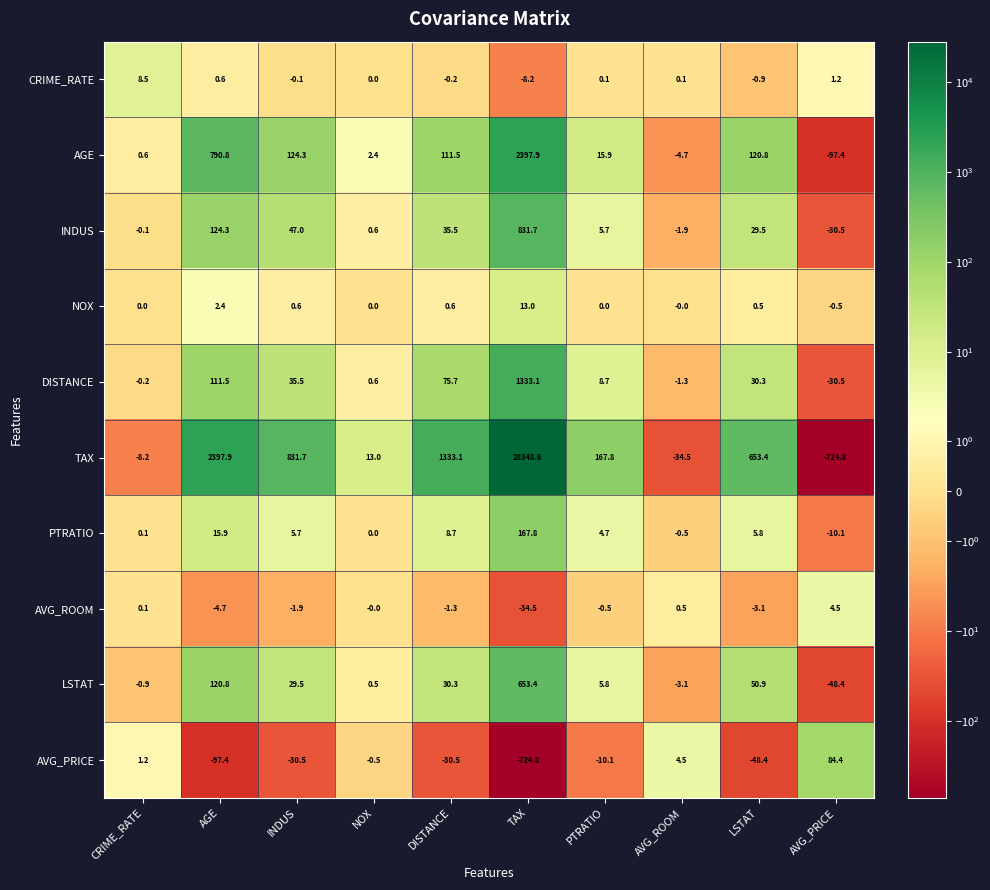

At which category is the sum across all series the highest?

TAX